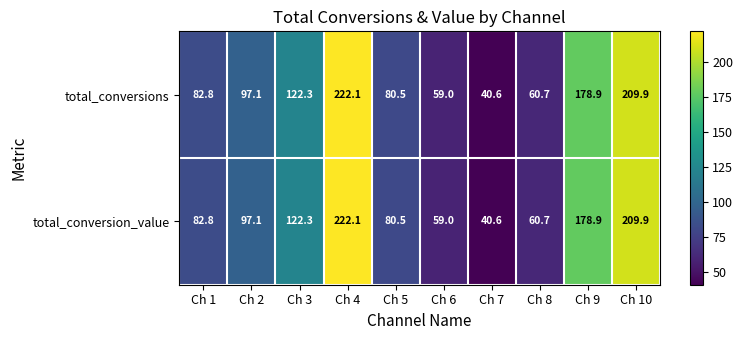

What value does the total_conversions series have at Ch 8?

60.7